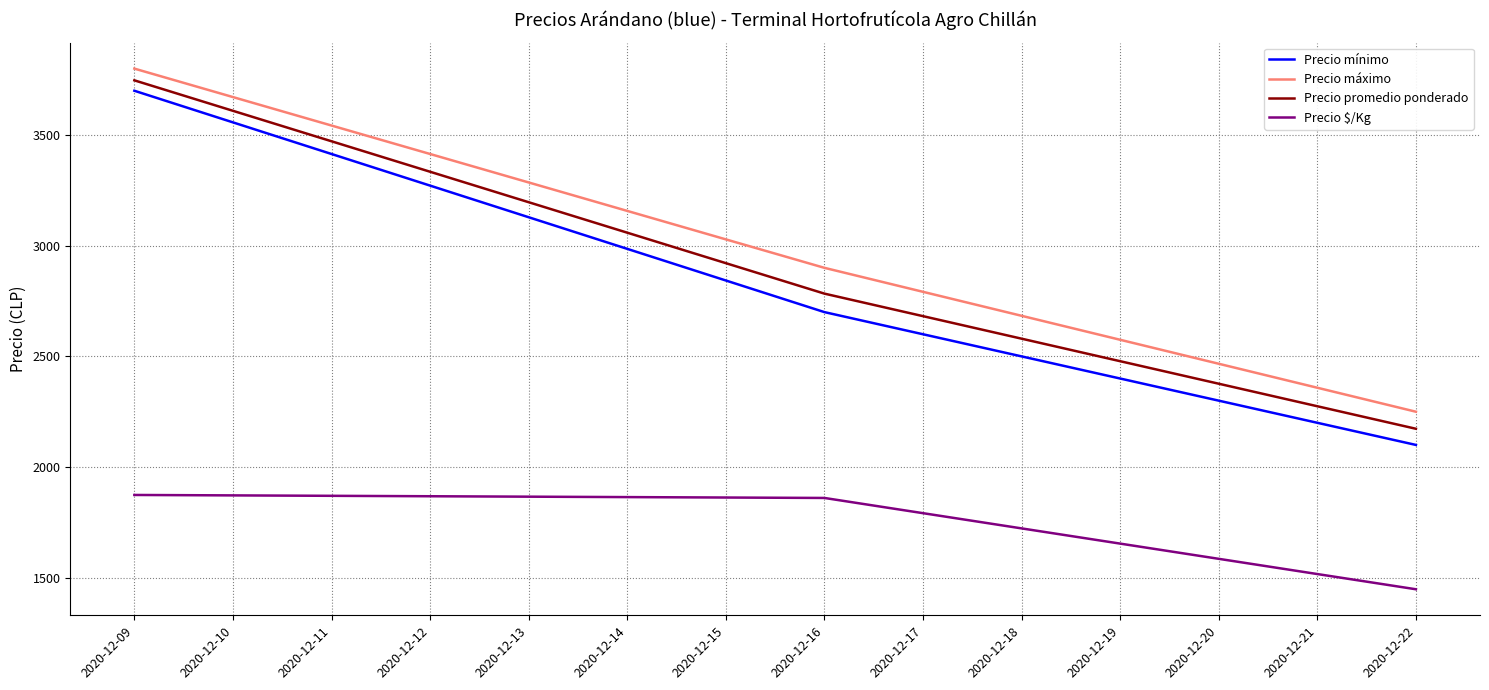

Rank the series by their maximum value, from highest to lowest.

Precio máximo, Precio promedio ponderado, Precio mínimo, Precio $/Kg